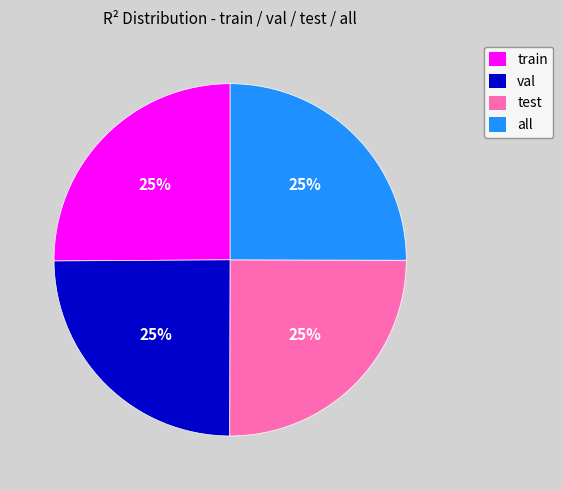

Does train account for over 50% of the chart?

No